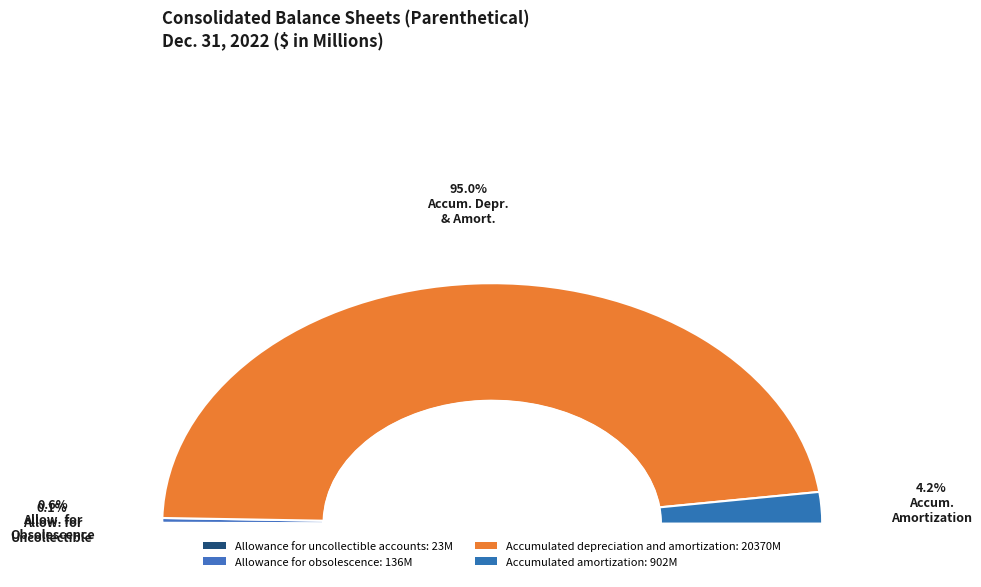

Do Allowance for uncollectible accounts and Allowance for obsolescence together represent more than half of the pie?

No